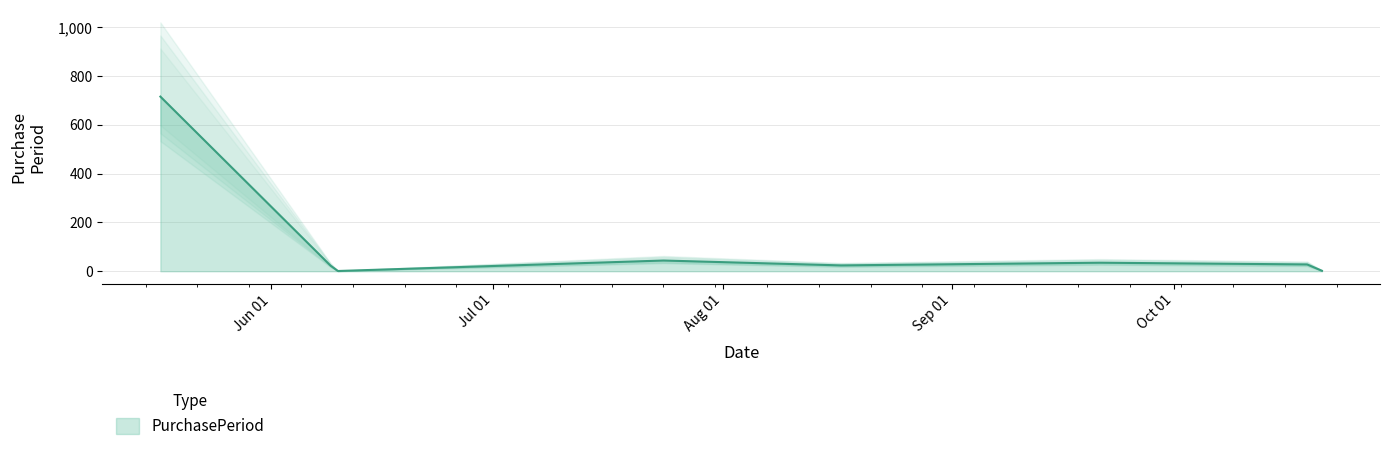

What position from the right is 2017-08-17?

4